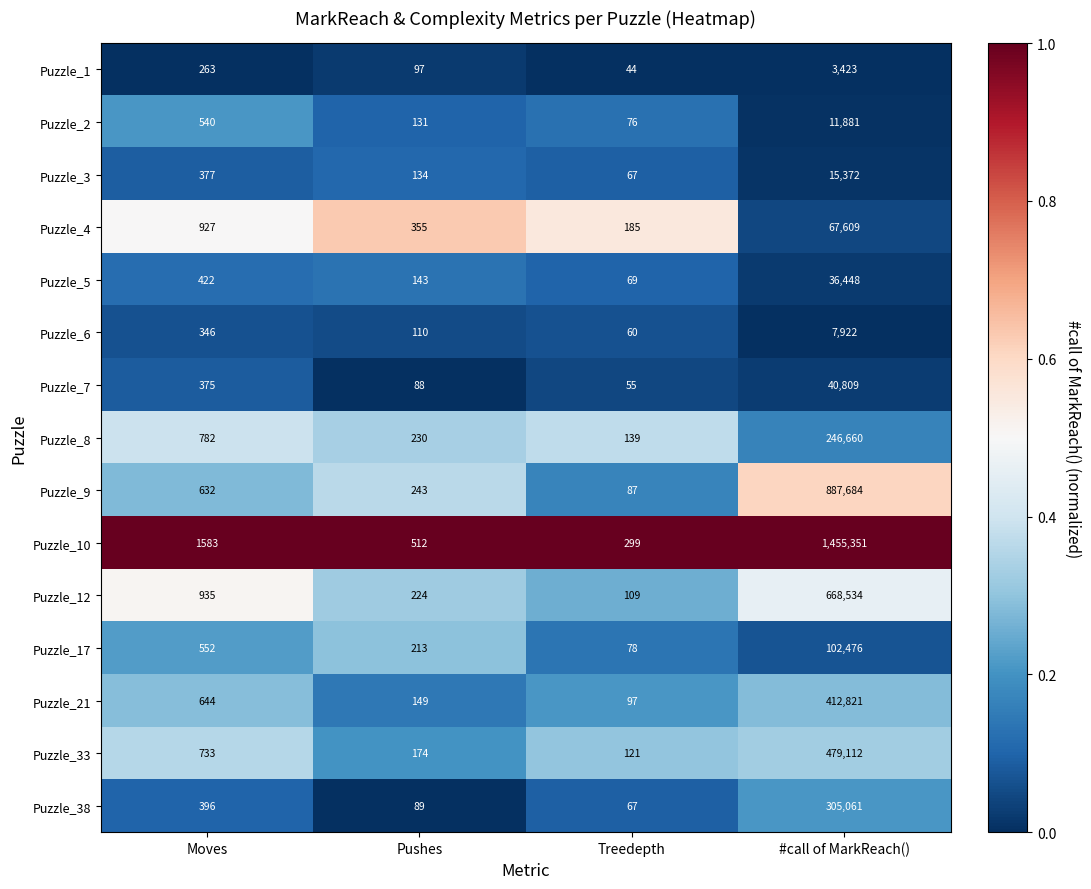

List the series in order of their peak value, highest first.

Puzzle_10, Puzzle_9, Puzzle_12, Puzzle_33, Puzzle_21, Puzzle_38, Puzzle_8, Puzzle_17, Puzzle_4, Puzzle_7, Puzzle_5, Puzzle_3, Puzzle_2, Puzzle_6, Puzzle_1